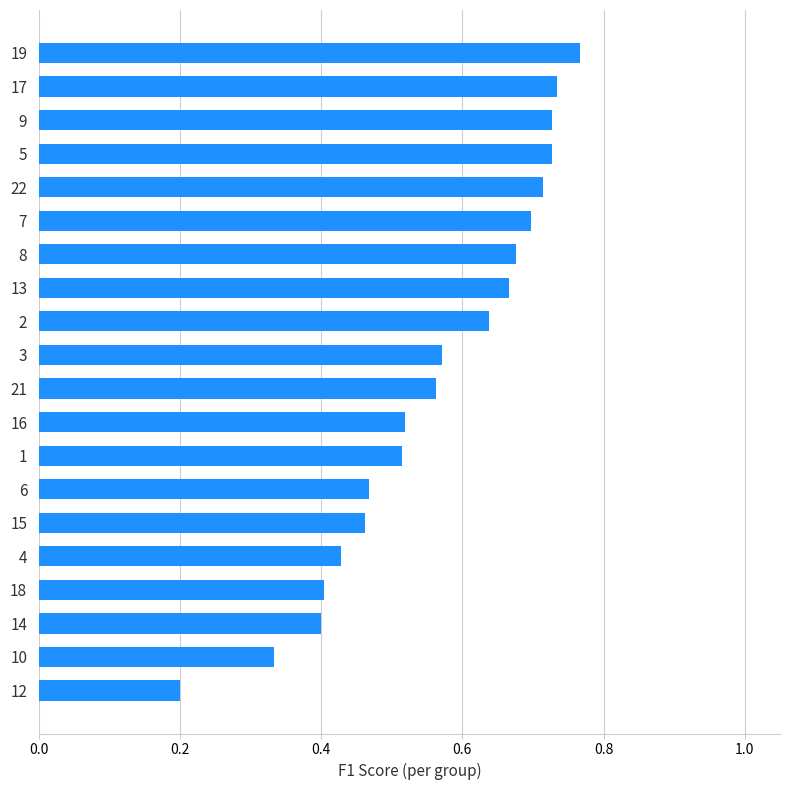

Which label corresponds to the largest value in the chart?

19